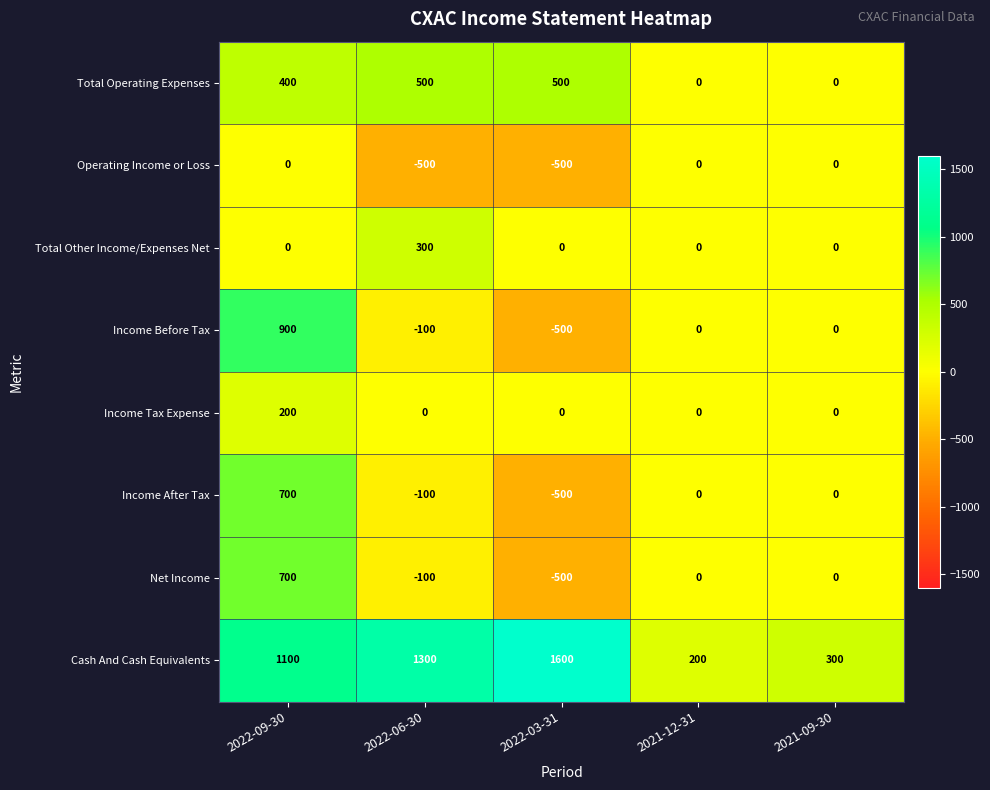

Where is Total Operating Expenses nearest to the value 250?

2022-09-30